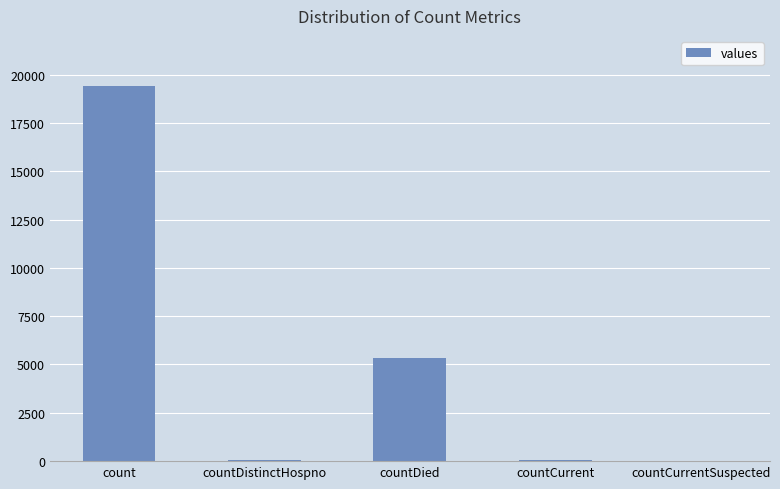

What is the sum of all values?

24875